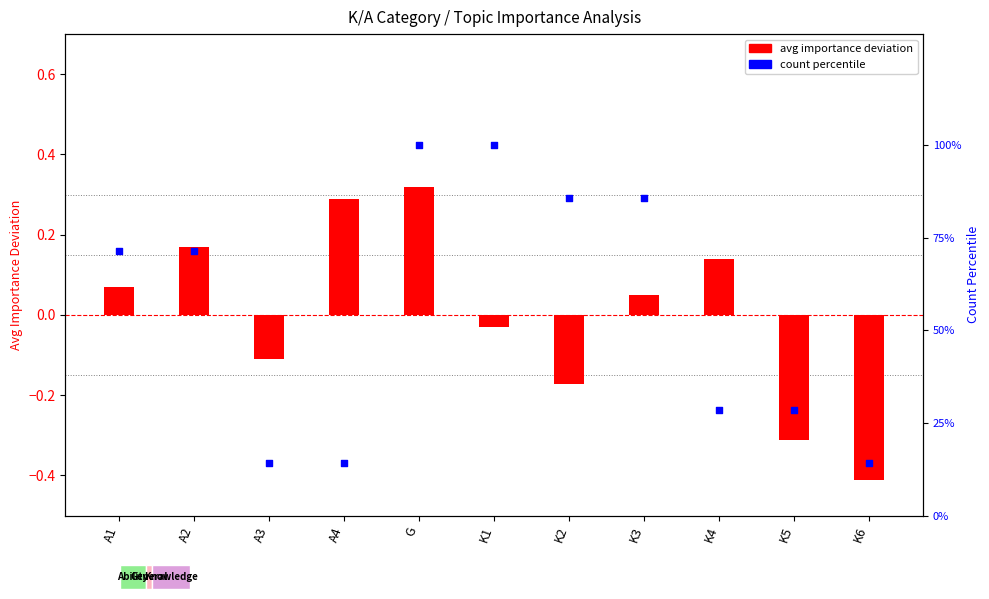

What is the total value across all series at G?

100.3